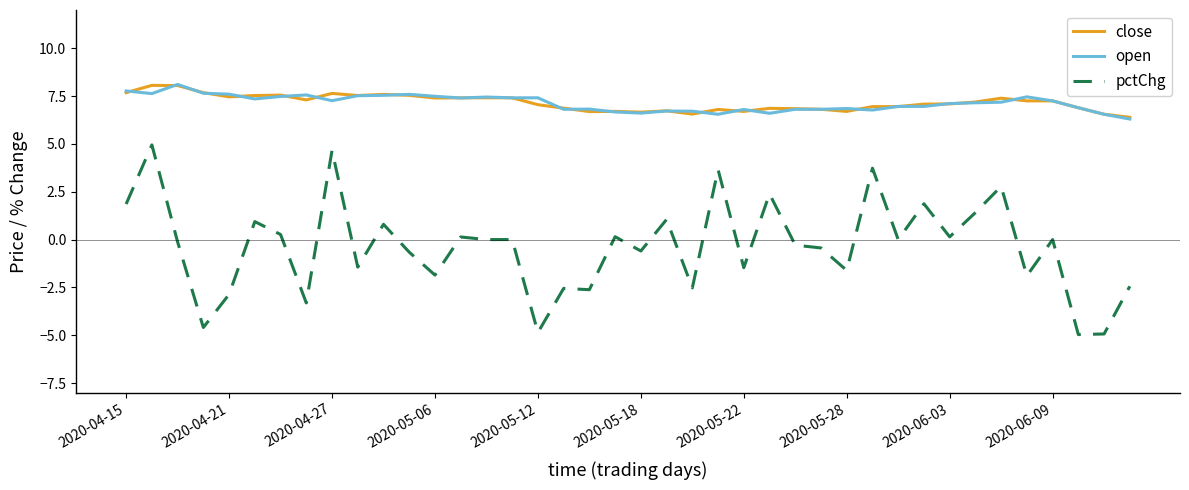

Count the number of data series in this chart.

3